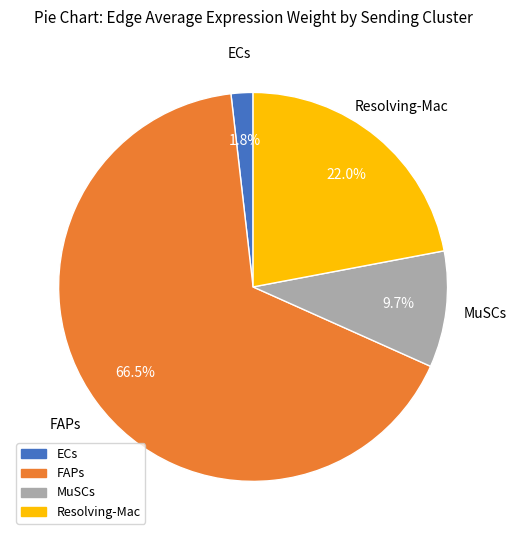

What percentage do ECs and Resolving-Mac together represent?

23.8%